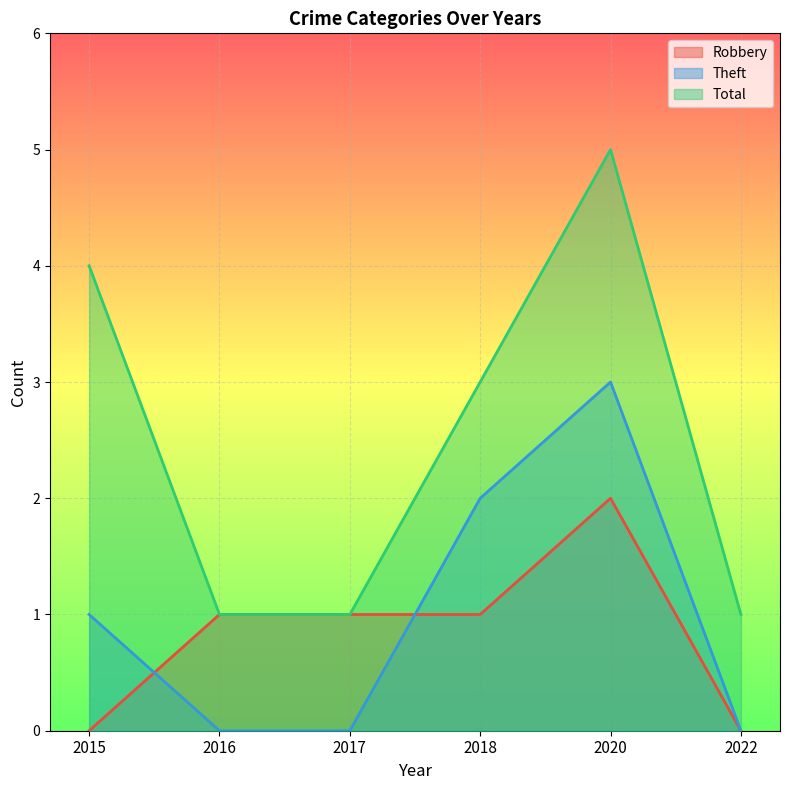

Reading left to right, list all the values displayed in this chart.

Robbery: 0	1	1	1	2	0
Theft: 1	0	0	2	3	0
Total: 4	1	1	3	5	1